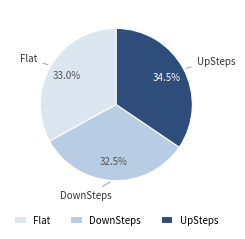

How many segments does this pie chart have?

3